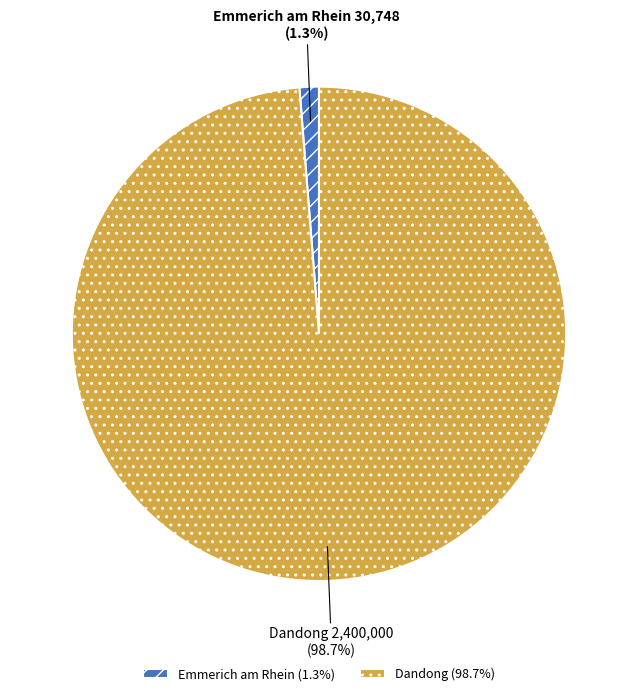

How much of the chart is everything except Dandong?

1.3%